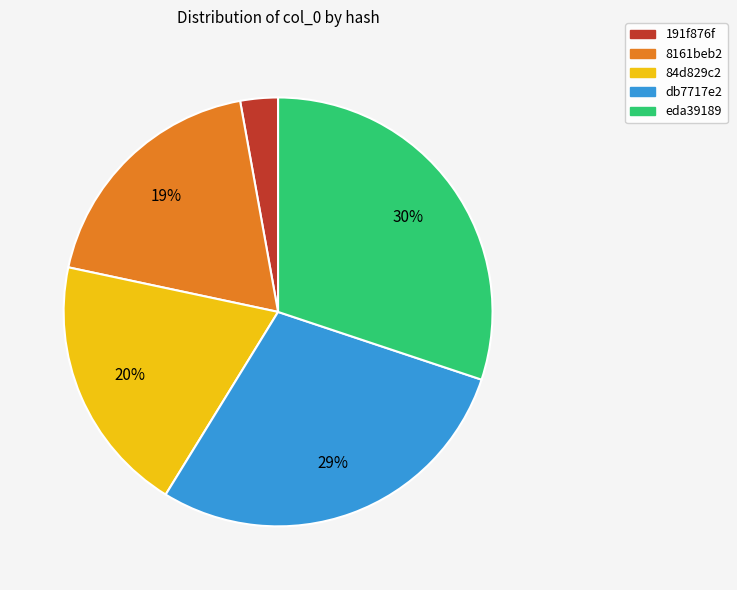

Is there any slice that represents more than half of the pie?

No